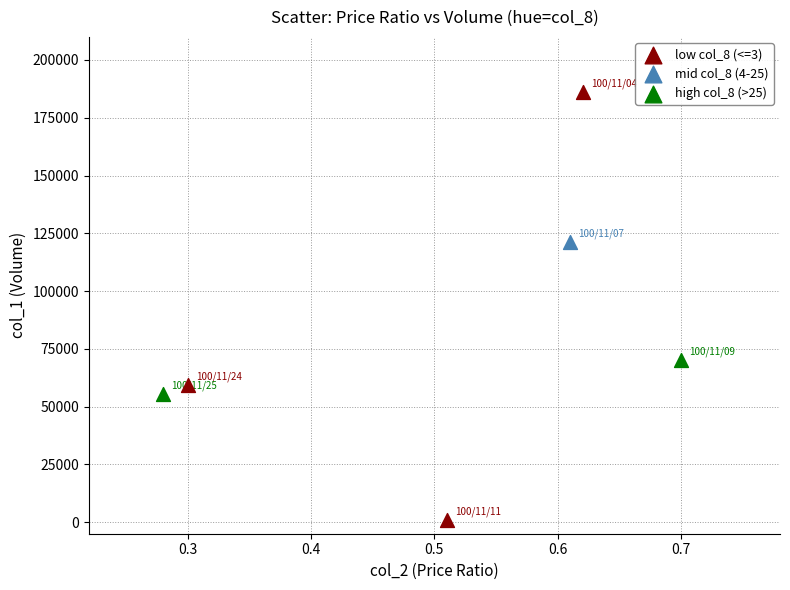

Which series contains the lowest Y value?

low col_8 (<=3)